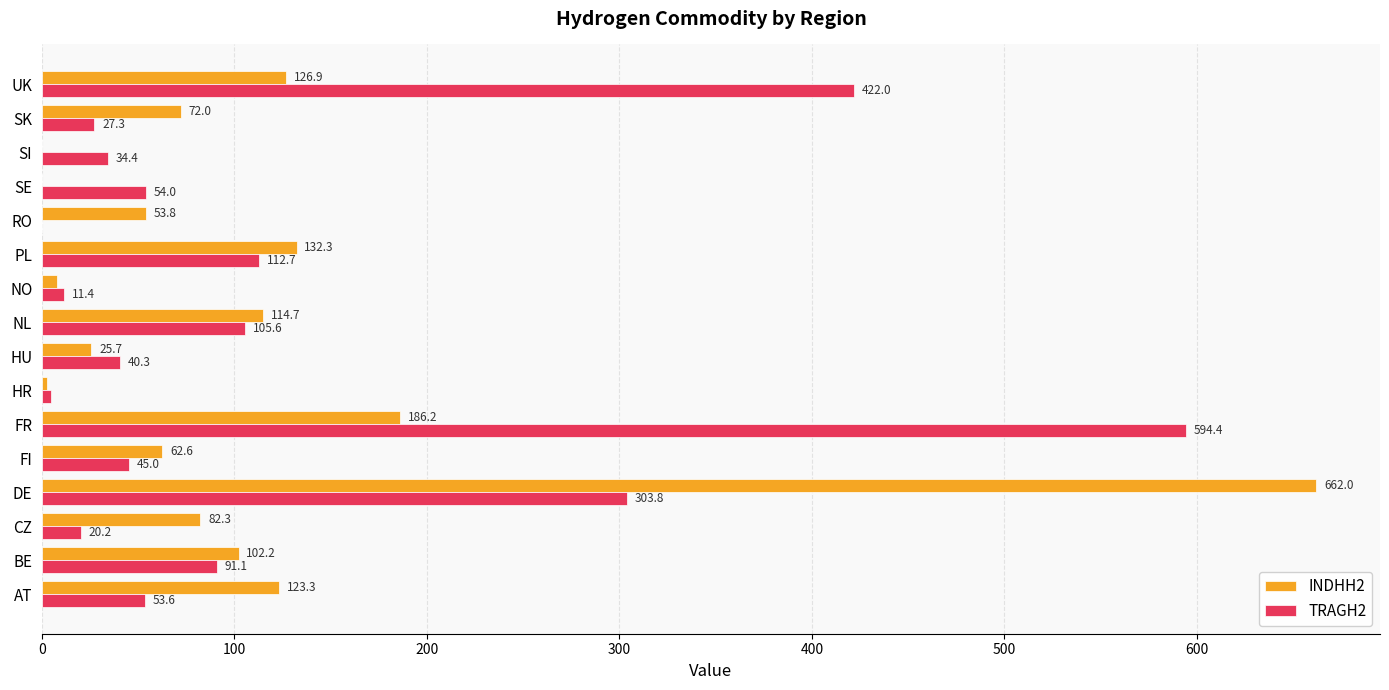

The INDHH2 series shows 25.7 at HU. True or false?

True